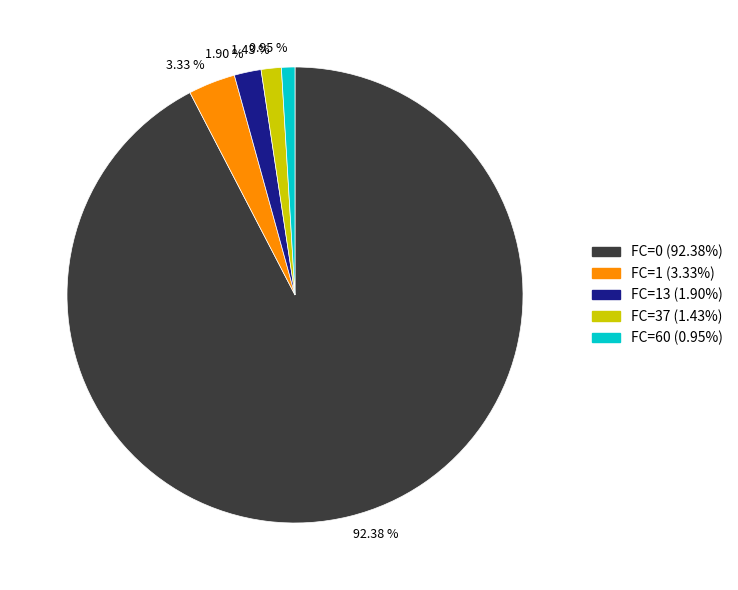

Is there any slice that represents more than half of the pie?

Yes